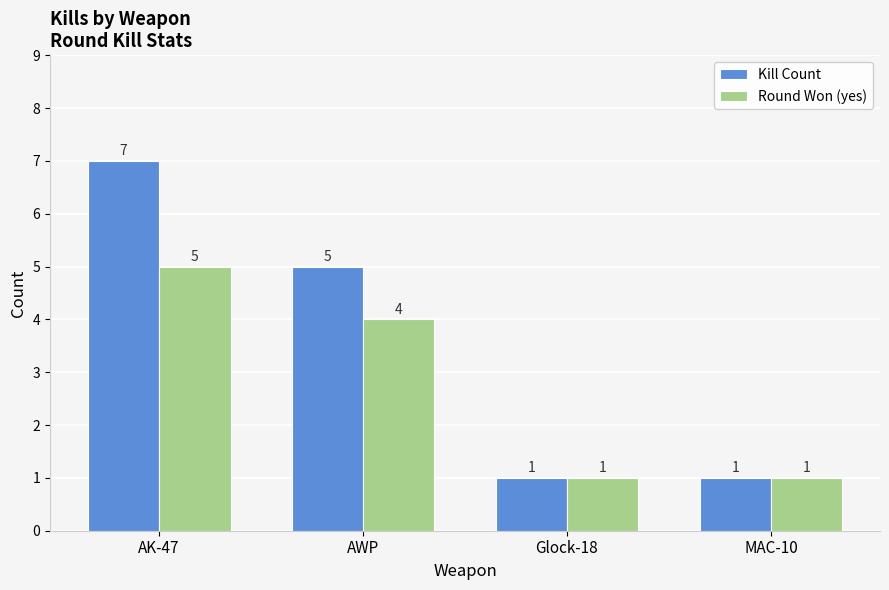

Which series has the widest spread of values?

Kill Count